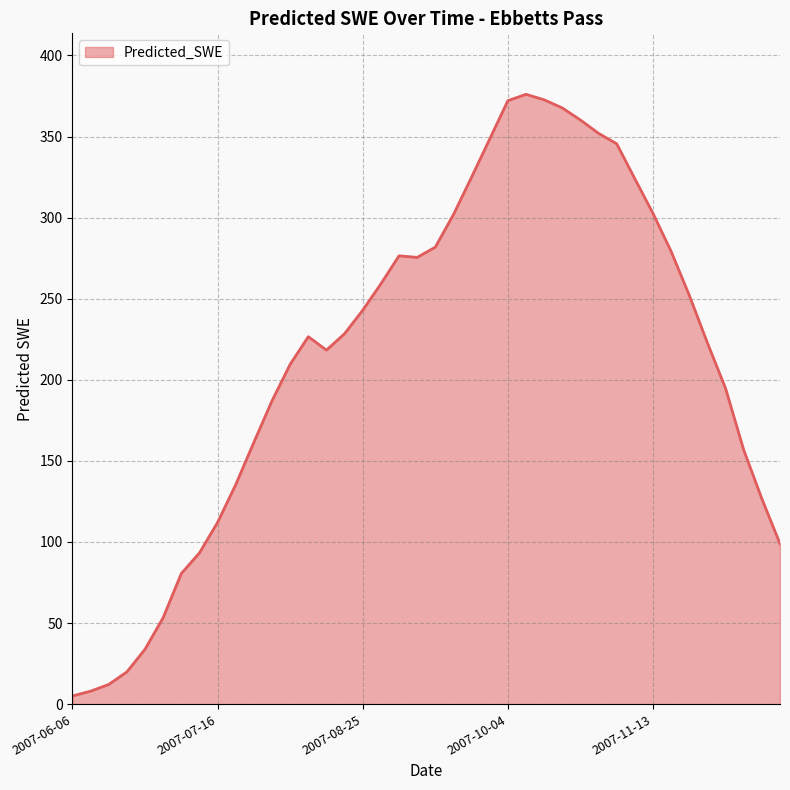

What is the maximum value shown in the chart?

376.0